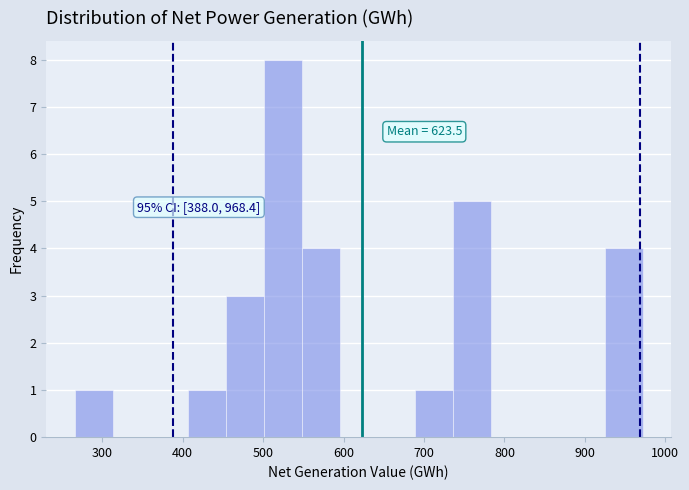

Over which range of the x-axis is the bar tallest?

500 to 550